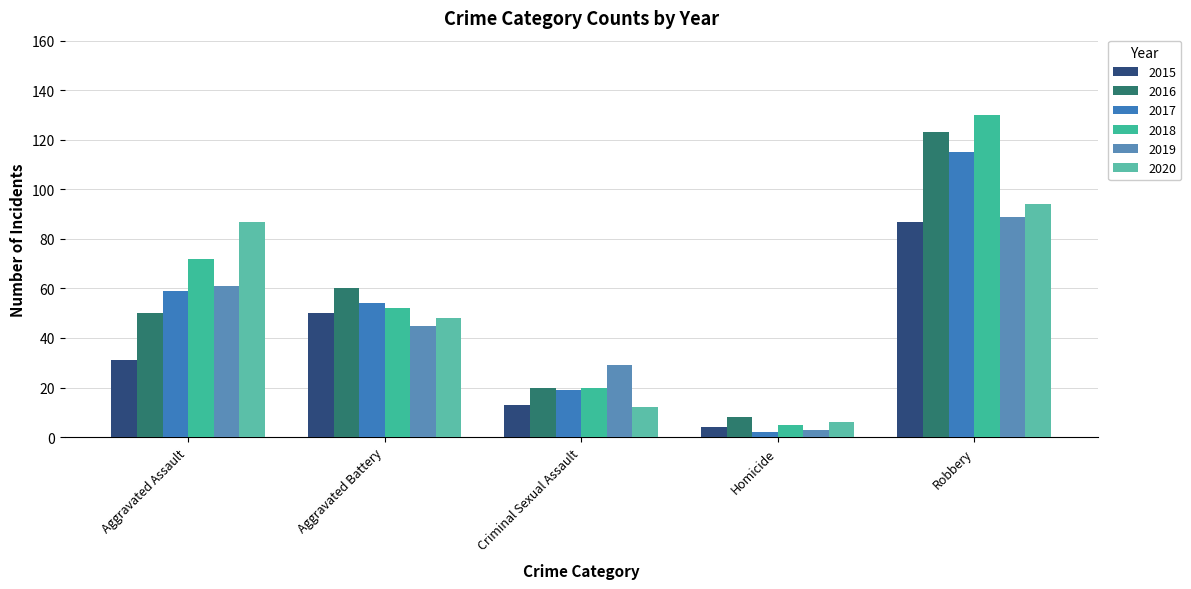

What are all the series names shown in the legend?

2015, 2016, 2017, 2018, 2019, 2020